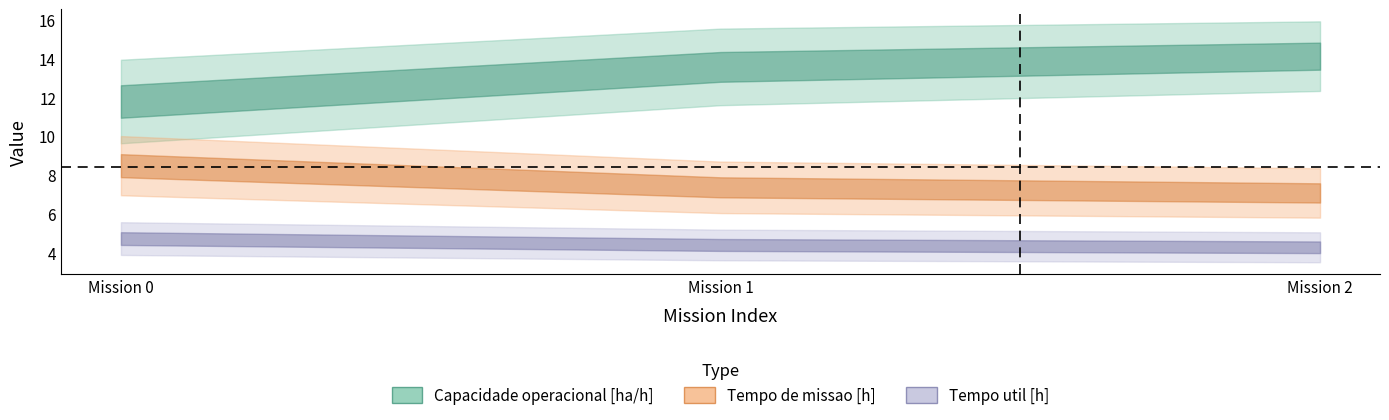

Rank the series at 2 from highest to lowest value.

Capacidade operacional [ha/h], Tempo de missao [h], Tempo util [h]